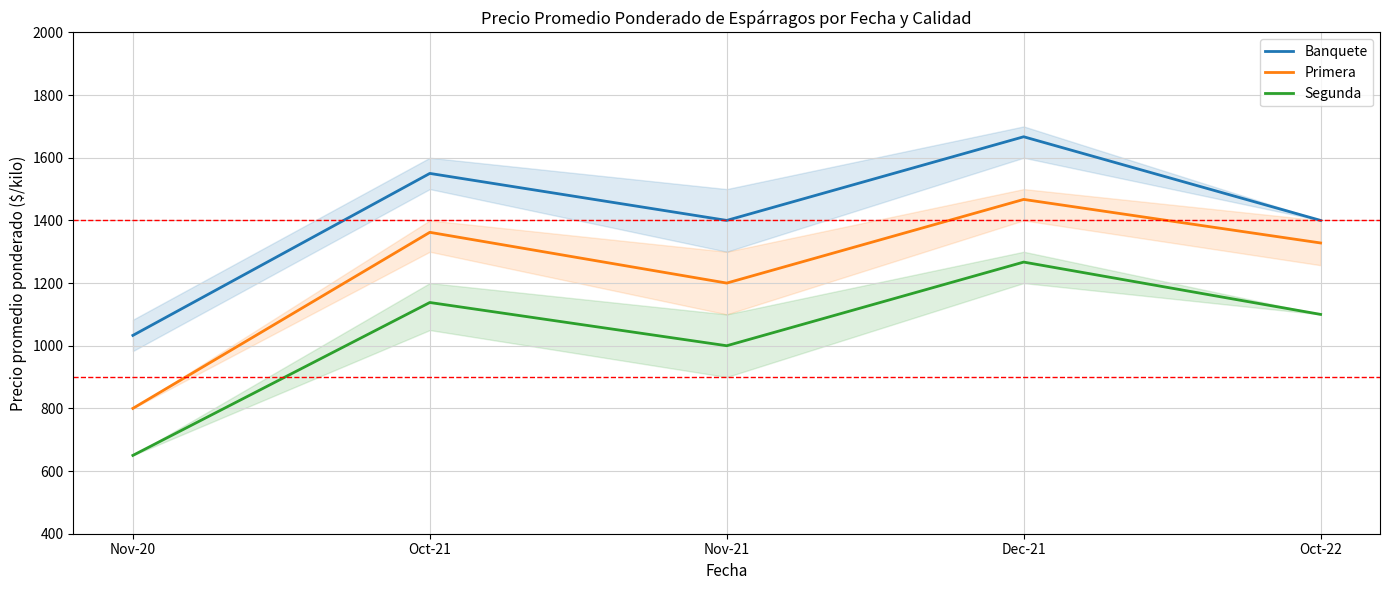

Which has a higher value, Oct-22 or Oct-21?

Oct-21